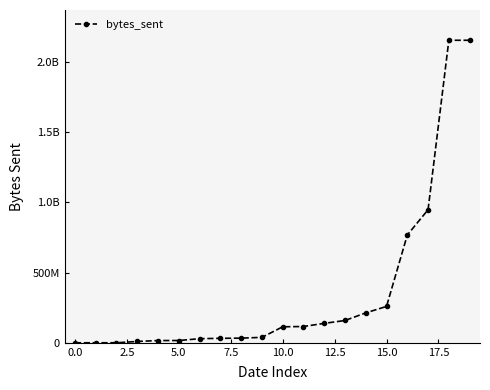

Is this an area chart (filled region under the line)?

No